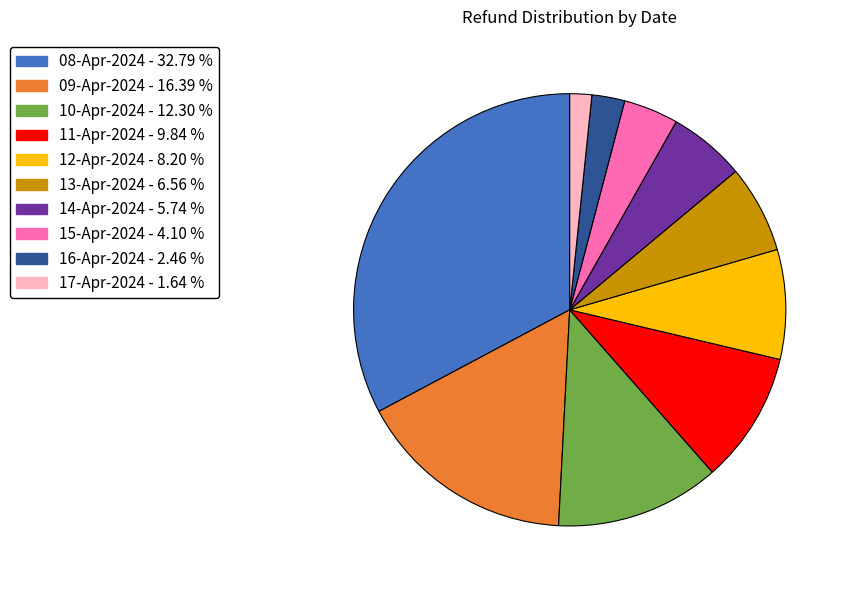

Is there any slice that represents more than half of the pie?

No